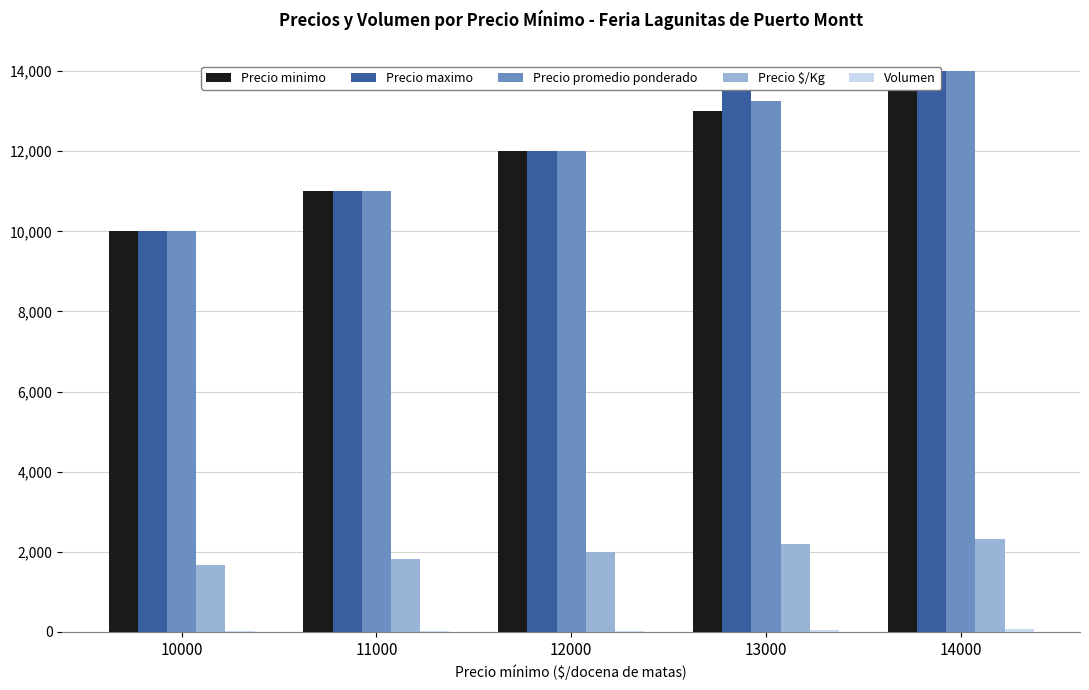

Is the value of Volumen at 14000 greater than the value of Precio minimo at 11000?

No